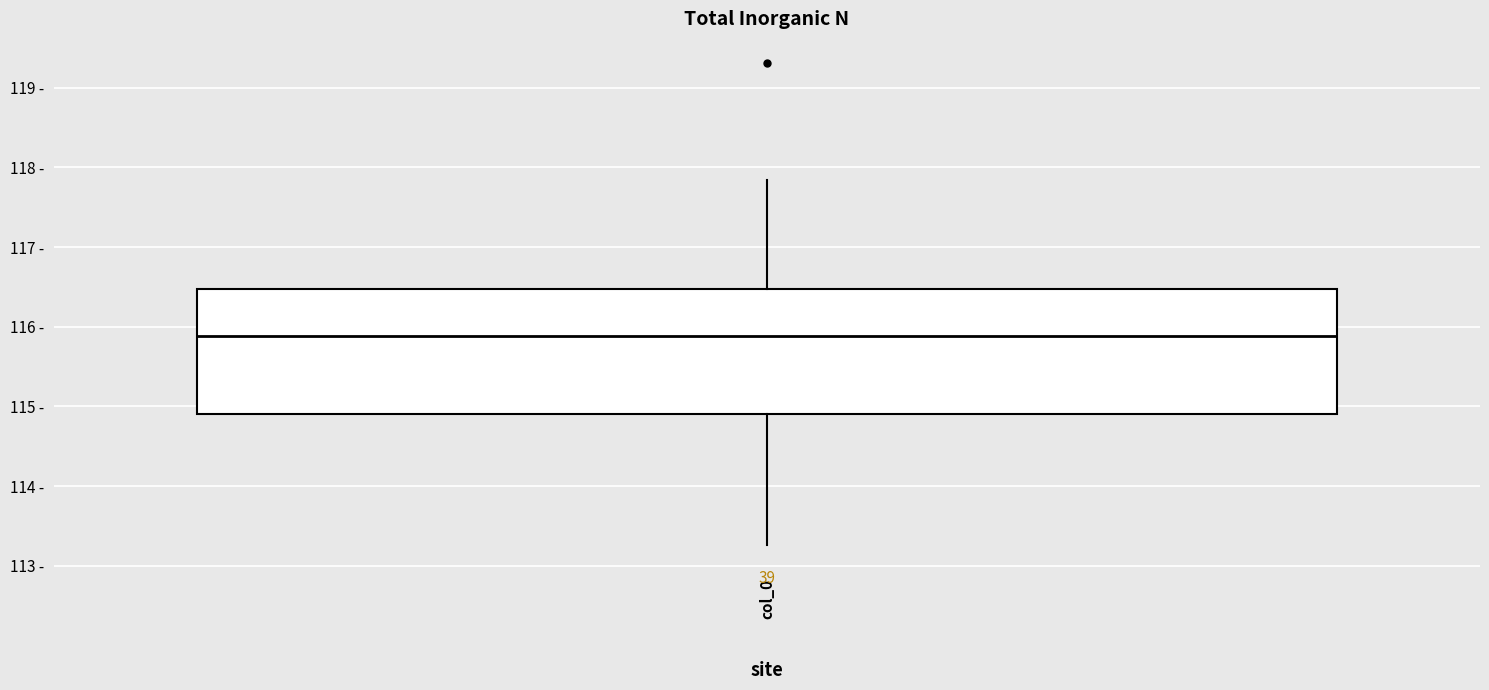

Read this box plot against the y-axis: the position of the median line, the range covered by the box, and the ends of both whiskers. The values are not printed on the chart, so give them approximately, as read against the axis.

median 115.9, box 114.9 to 116.5, whiskers 113.3 to 117.8